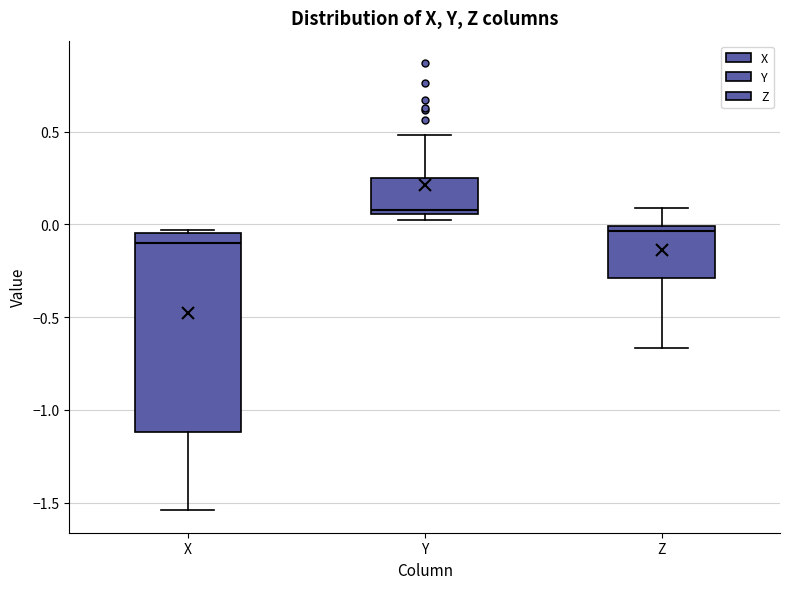

Which box's median line is the highest?

Y